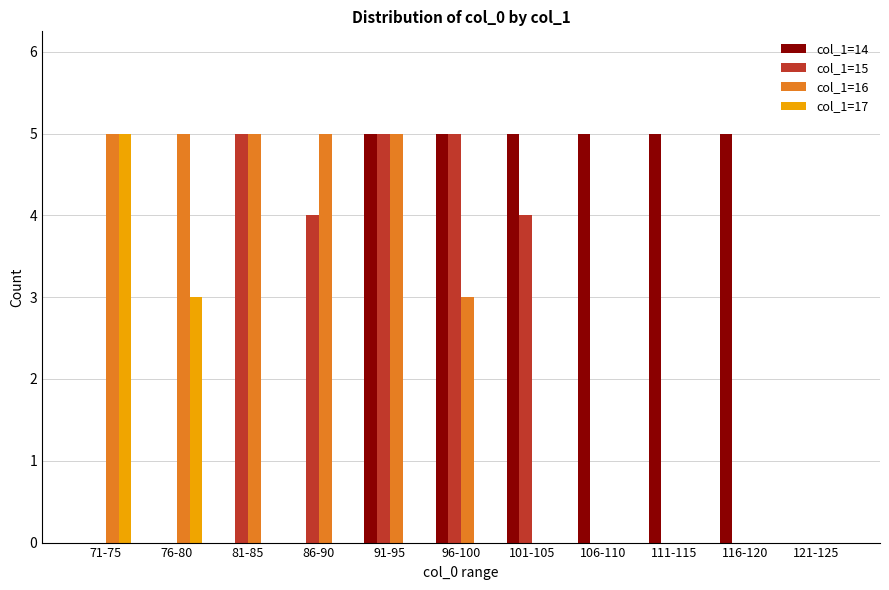

Are the bars grouped side by side (vs. stacked)?

Yes